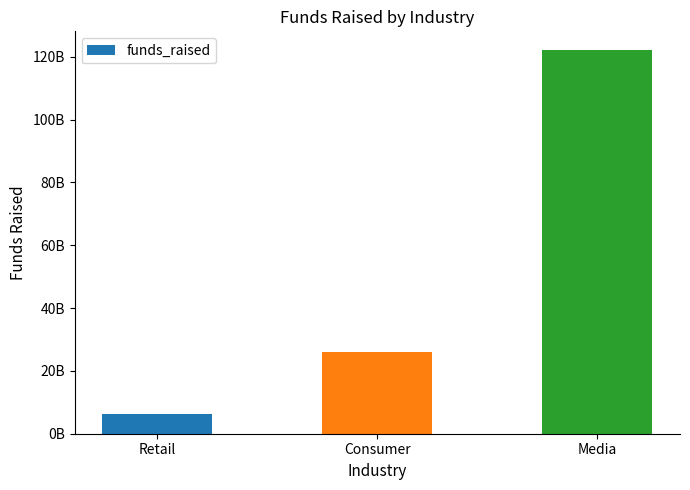

Rank the categories by value from highest to lowest.

Media, Consumer, Retail